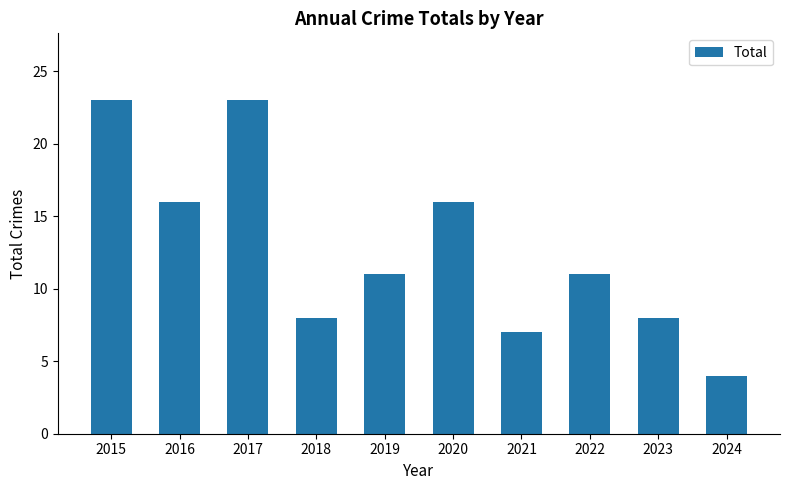

How many series are shown in this chart?

1